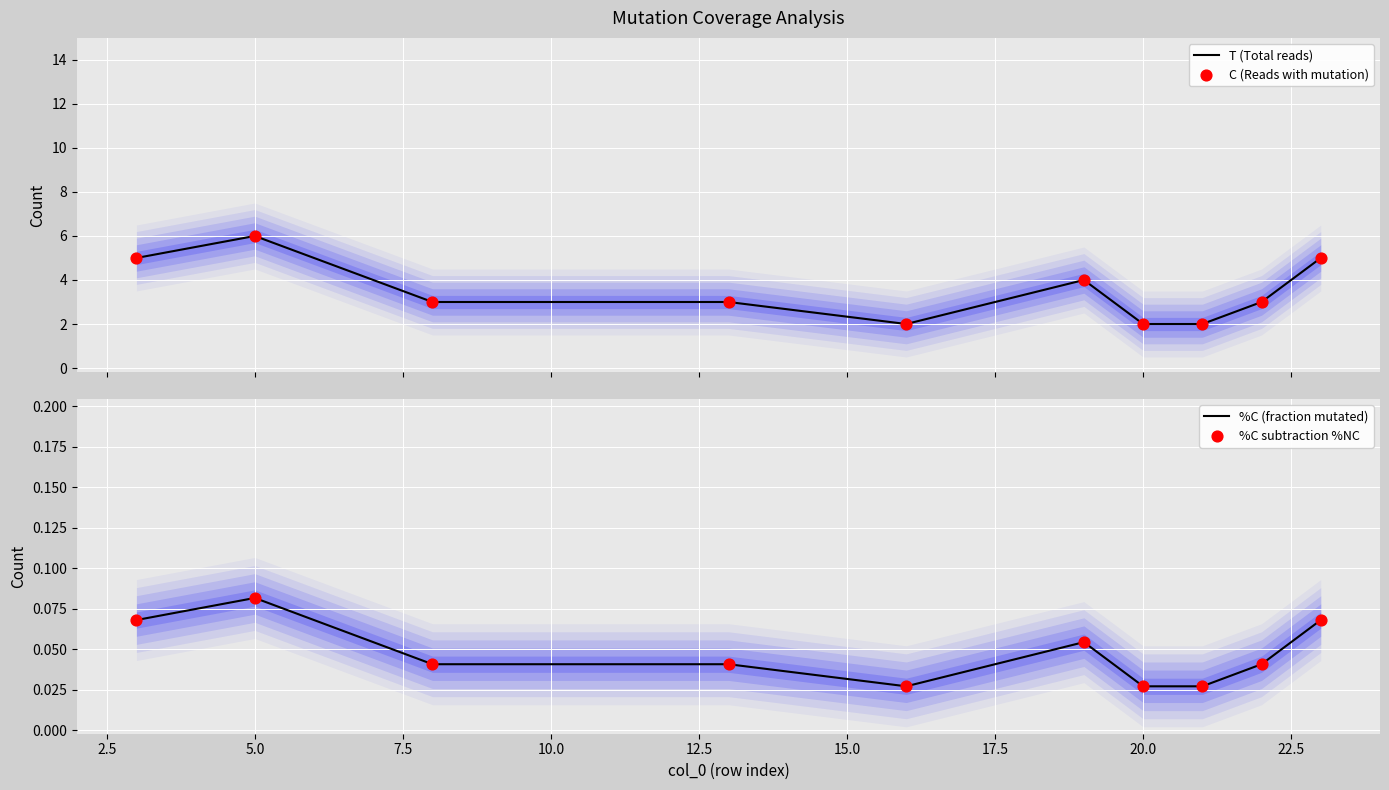

At how many categories does at least one series exceed 3?

4